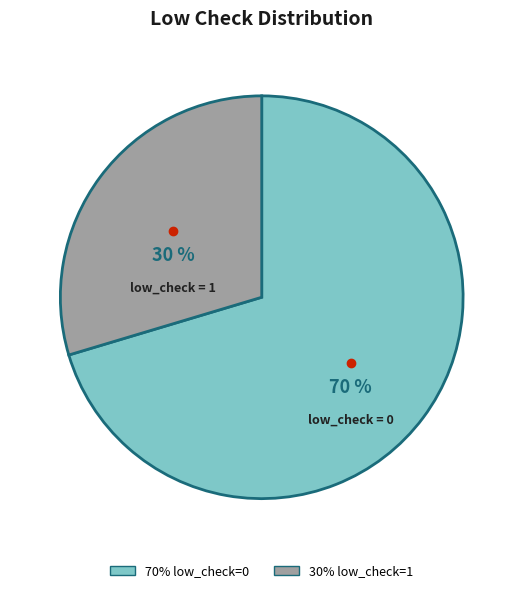

How many slices are in this pie chart?

2